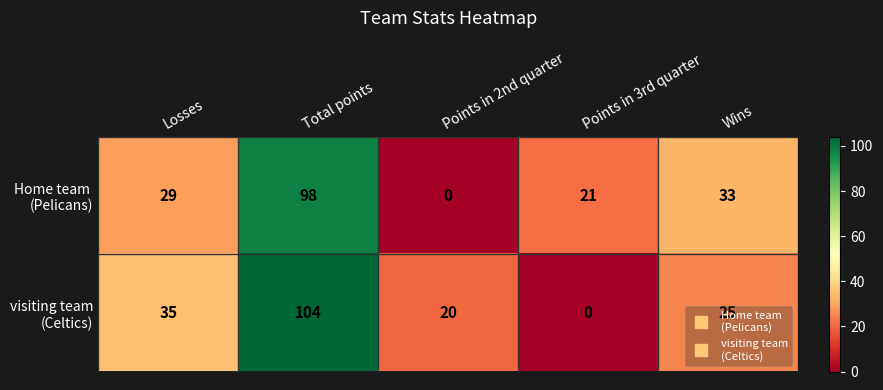

How many series are shown in this chart?

2